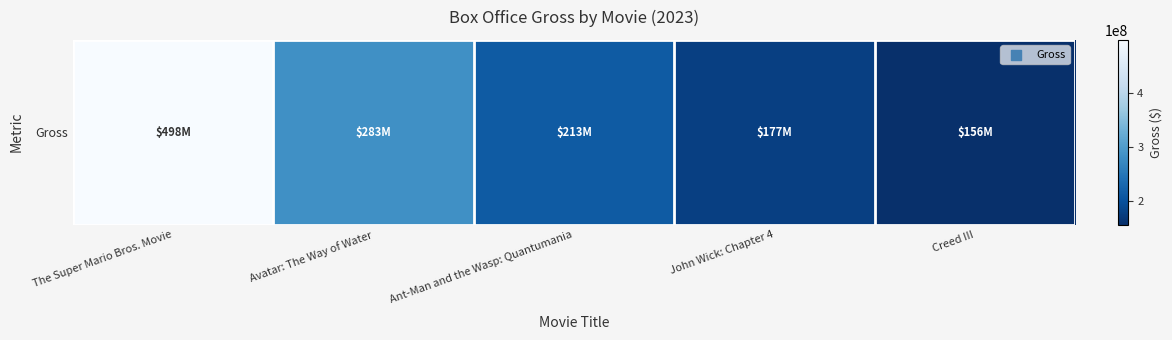

The chart shows a value of 217901736 at Creed III. True or false?

False